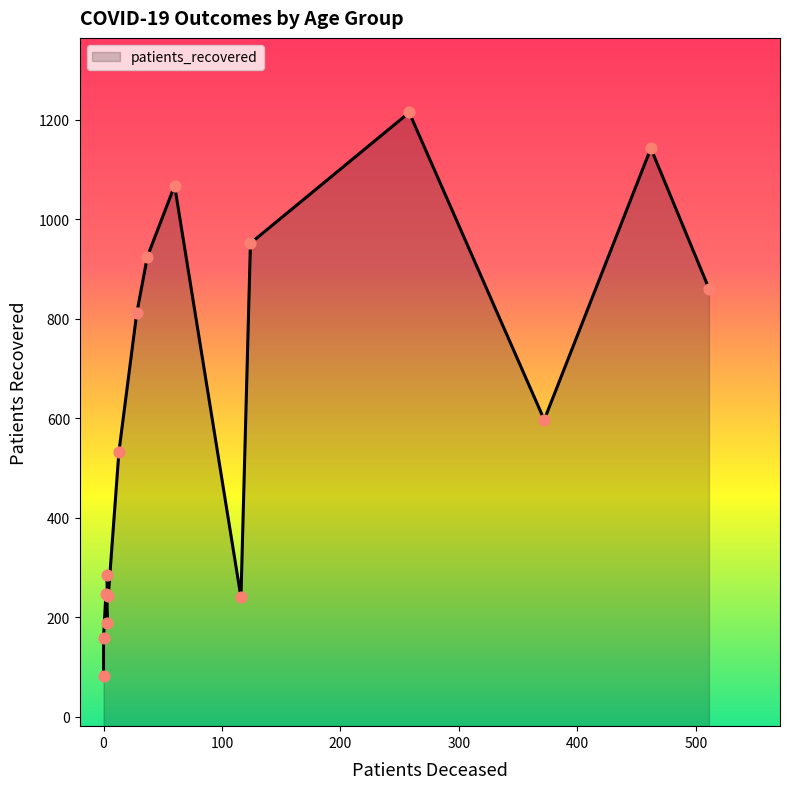

Which series has the largest total across all categories?

patients_recovered